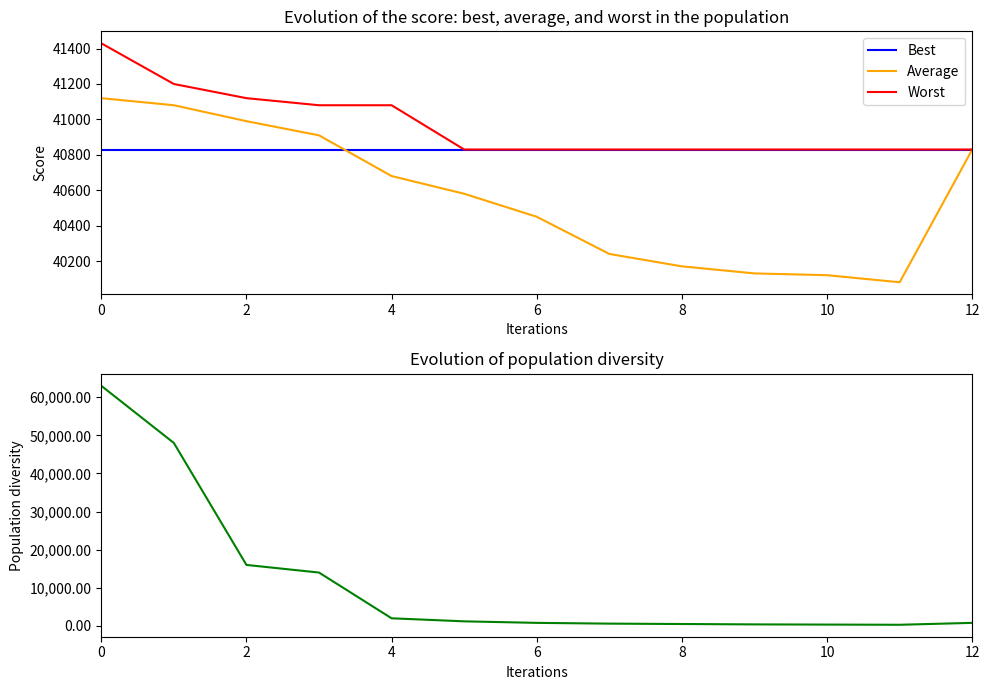

True or false: Best and Worst cross at least once.

False